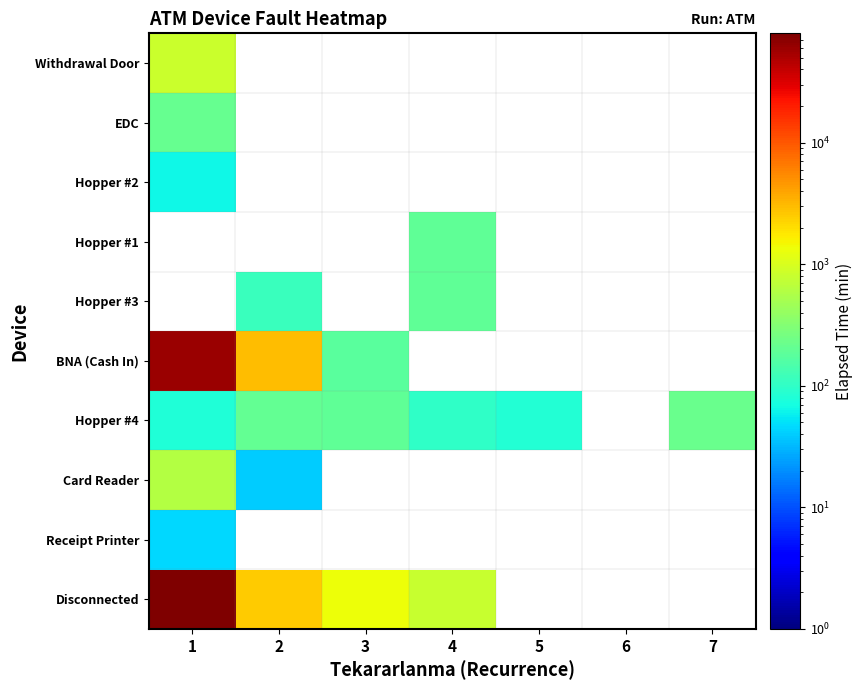

At which label does Receipt Printer reach its minimum?

1